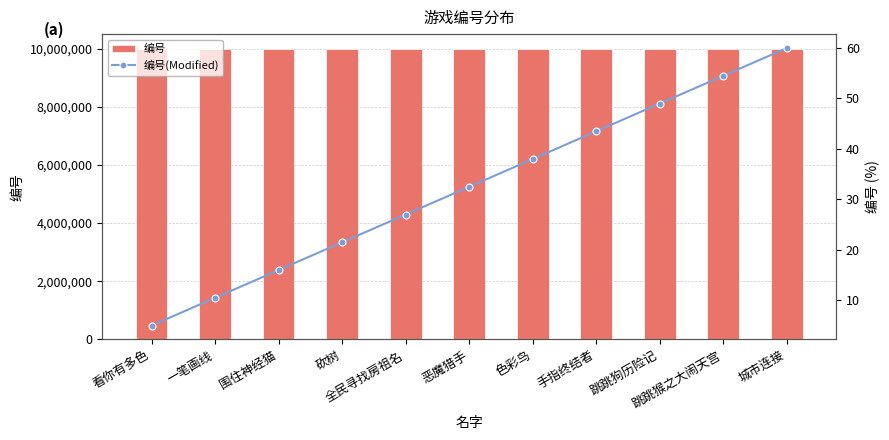

List the labels in order of 编号(Modified) value, largest first.

城市连接, 跳跳猴之大闹天宫, 跳跳狗历险记, 手指终结者, 色彩鸟, 恶魔猎手, 全民寻找房祖名, 砍树, 围住神经猫, 一笔画线, 看你有多色